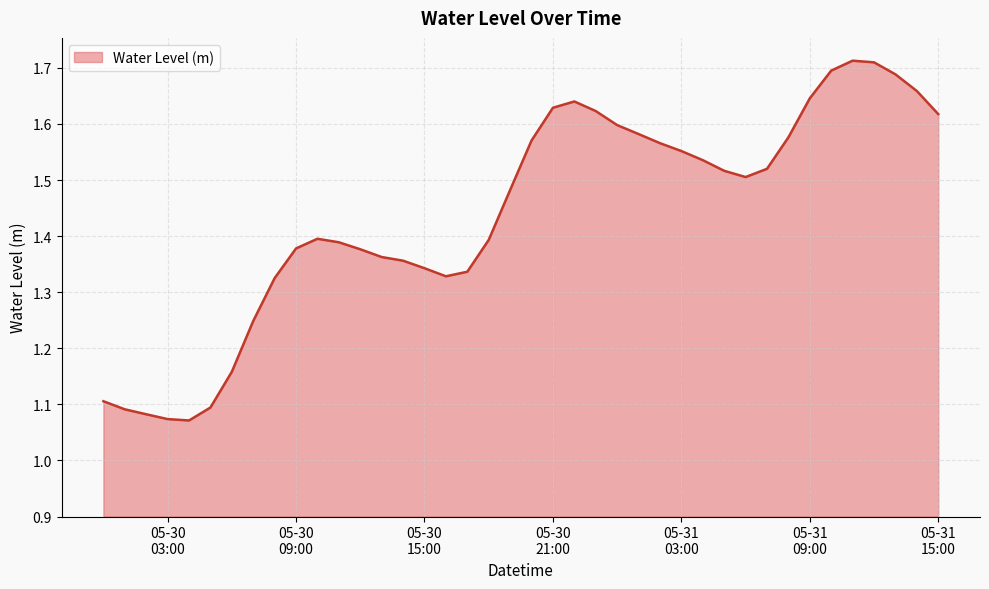

Which category has the highest value across all series?

2024-05-31 11:00:00